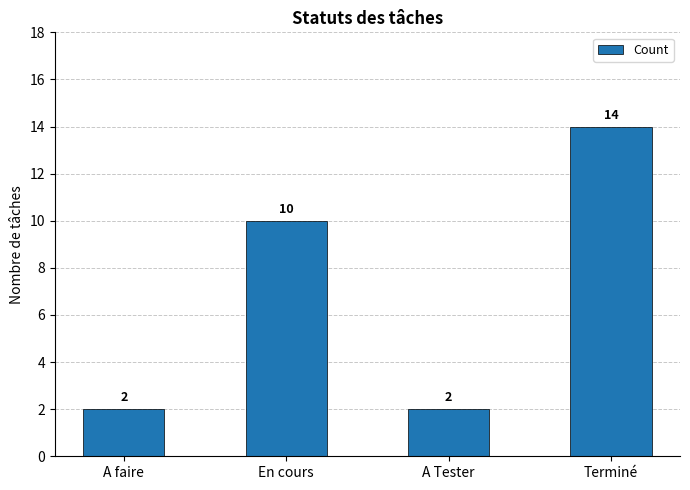

What is the minimum value shown in the chart?

2